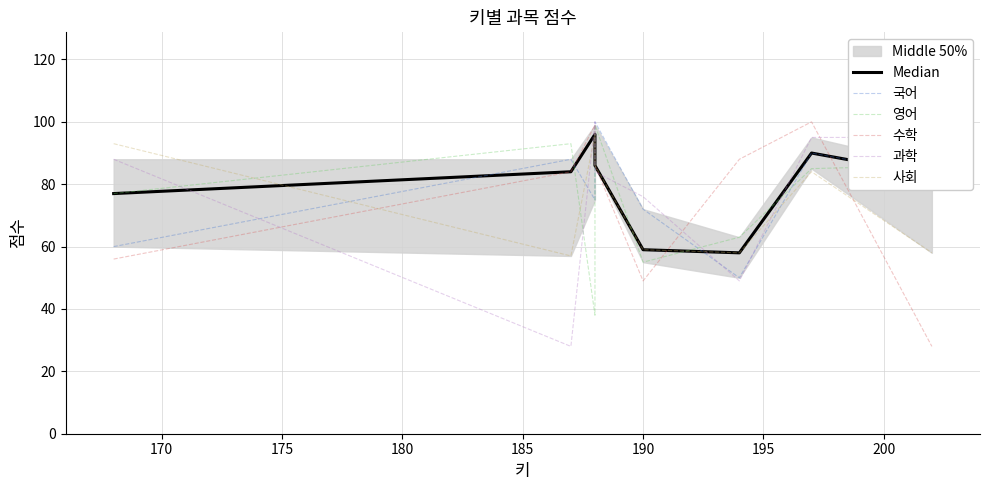

True or false: 수학 and Median cross at least once.

True